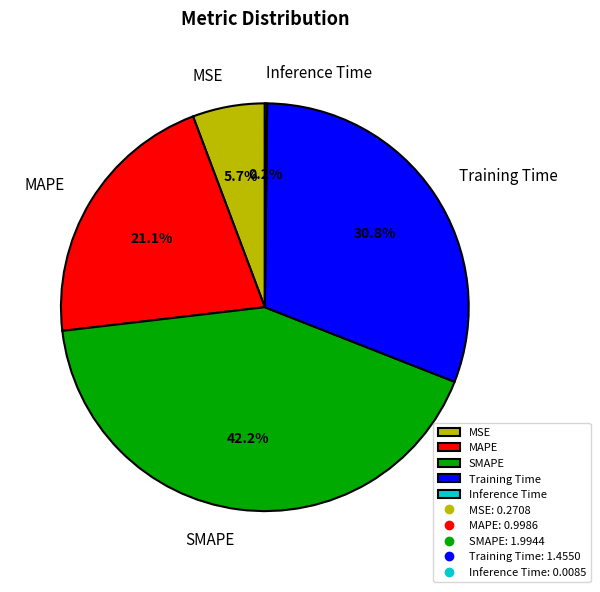

What percentage is NOT represented by Training Time?

69.2%